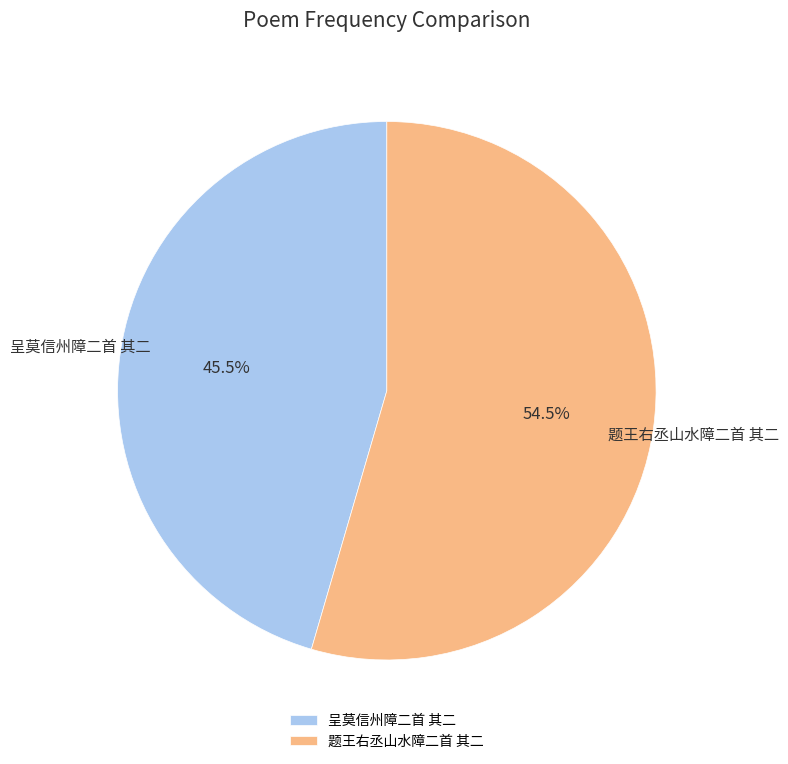

Which slice is the largest?

题王右丞山水障二首 其二